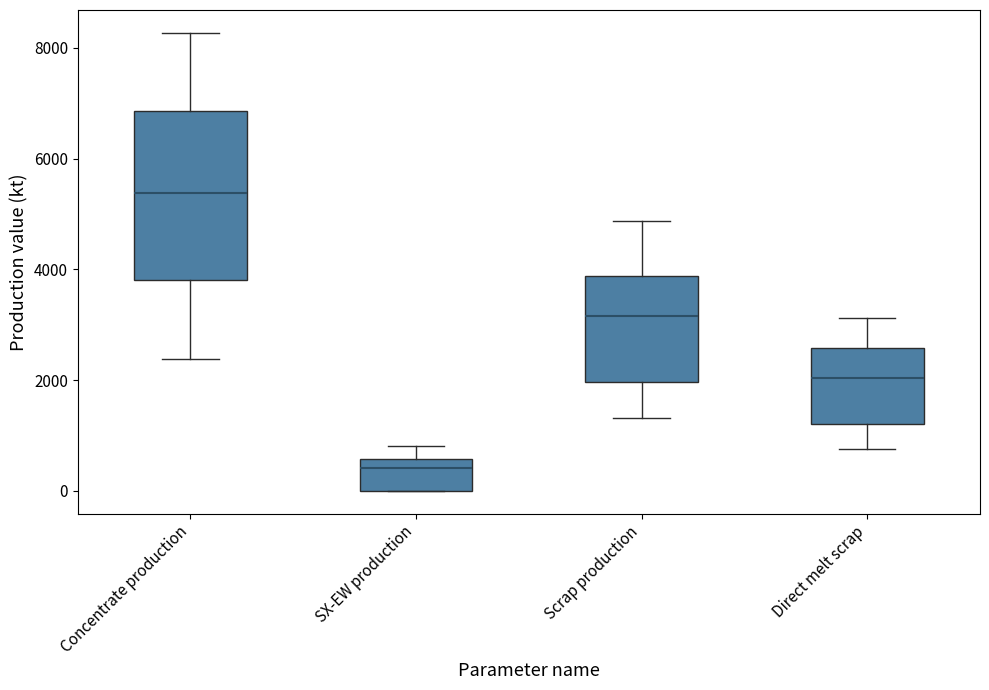

Where is the upper edge of the box for SX-EW production on the y-axis? The values are not printed on the chart, so give them approximately, as read against the axis.

600